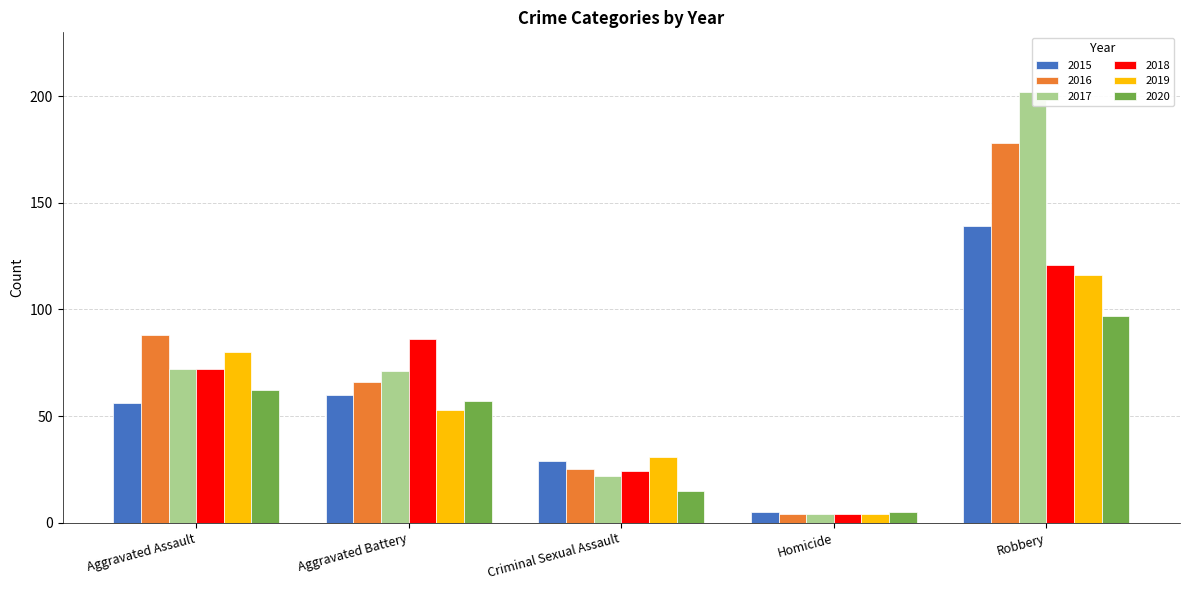

True or false: 2017 has a value of 25 at Aggravated Assault.

False